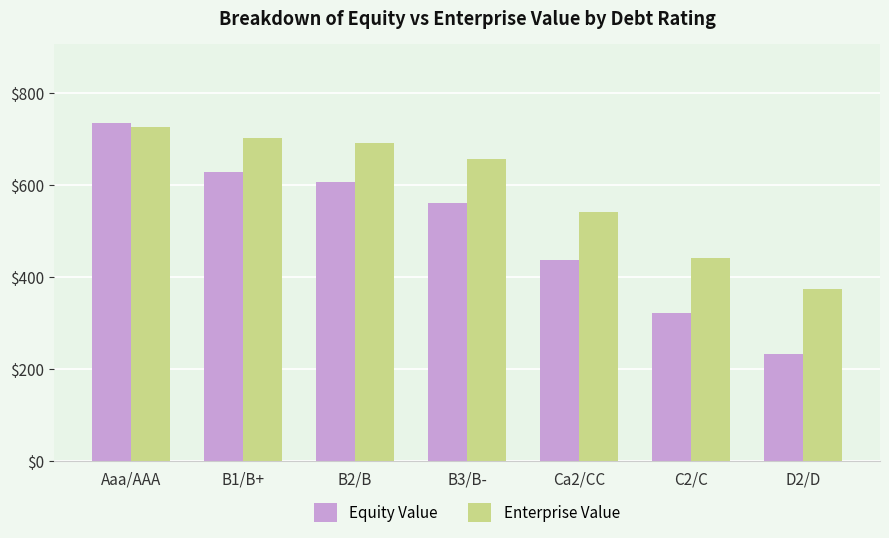

What position from the left is D2/D?

7